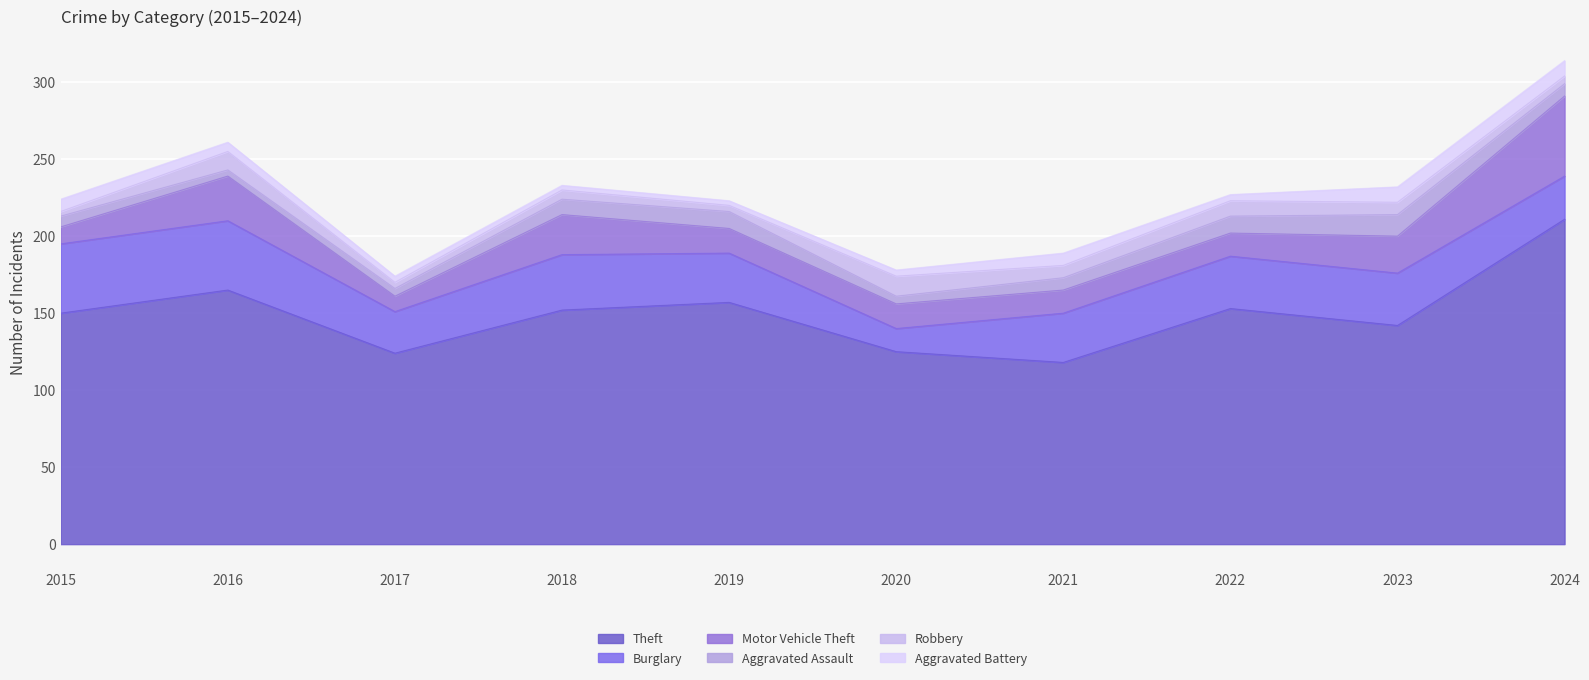

What is the sum of all Theft values?

1497